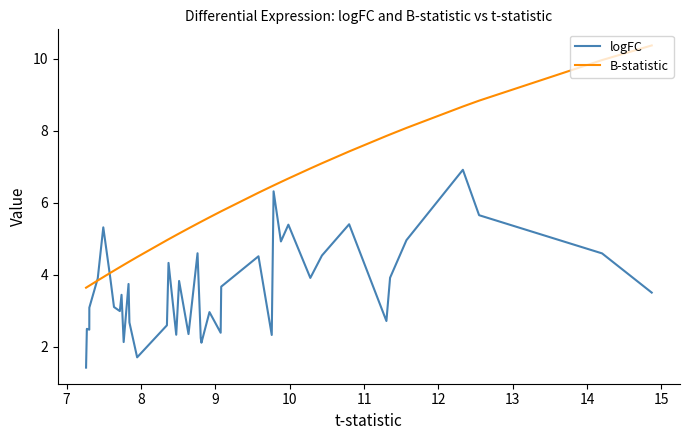

What is the difference between the second highest and minimum values in the logFC series?

4.9